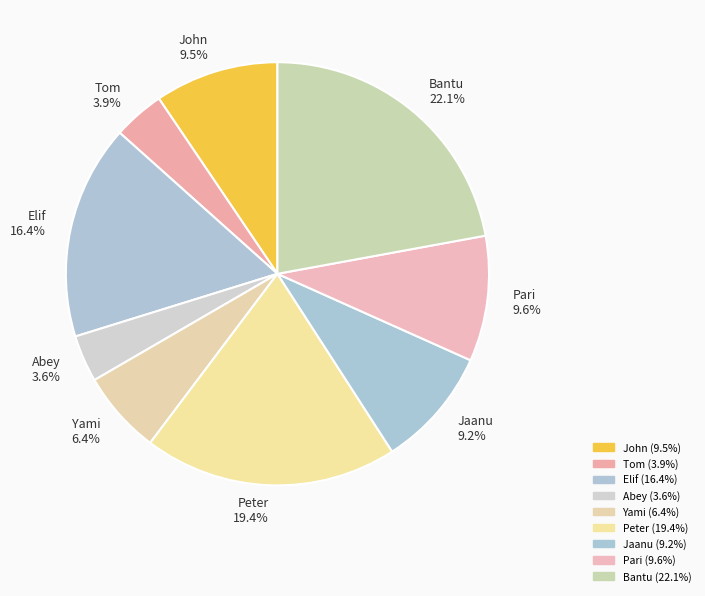

What portion of the pie excludes Tom?

96.1%